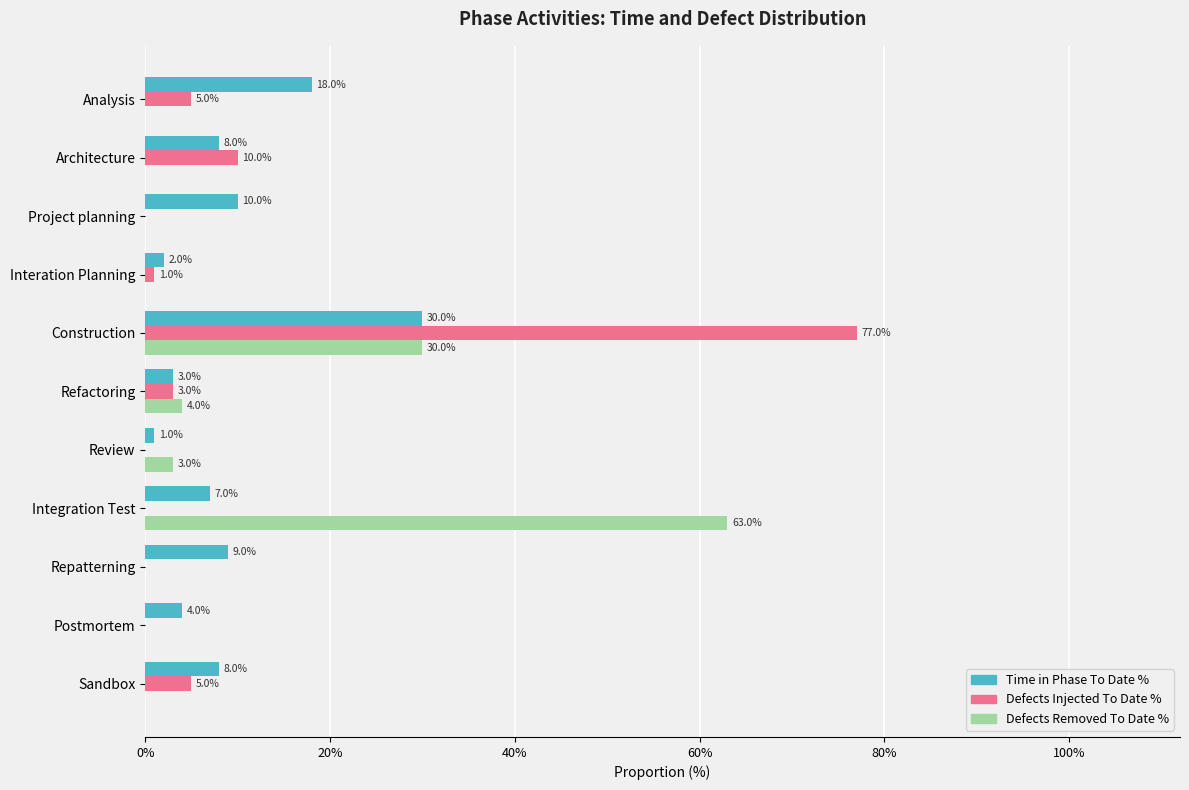

Rank the series by their maximum value, from highest to lowest.

Defects Injected To Date %, Defects Removed To Date %, Time in Phase To Date %